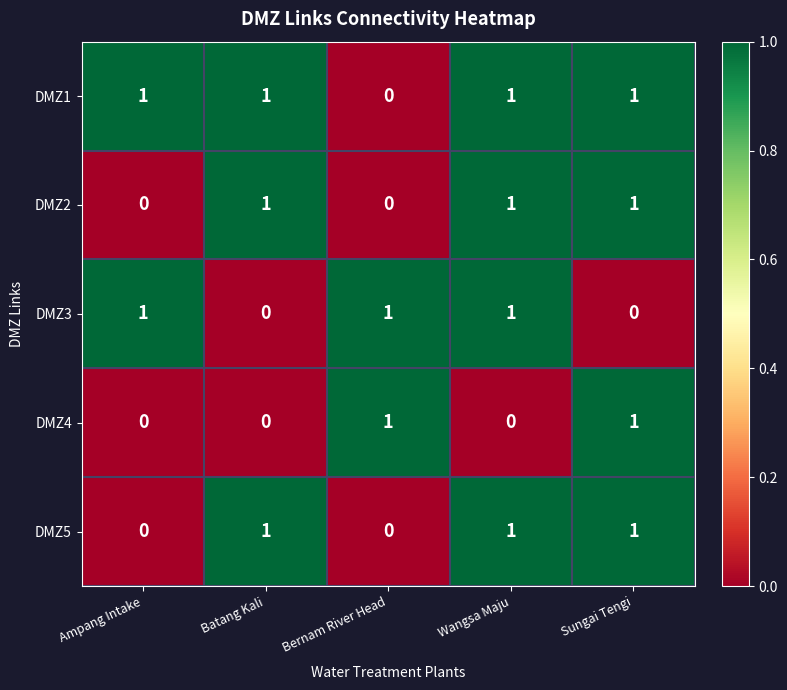

Which series changed the most between Batang Kali and Wangsa Maju?

DMZ3